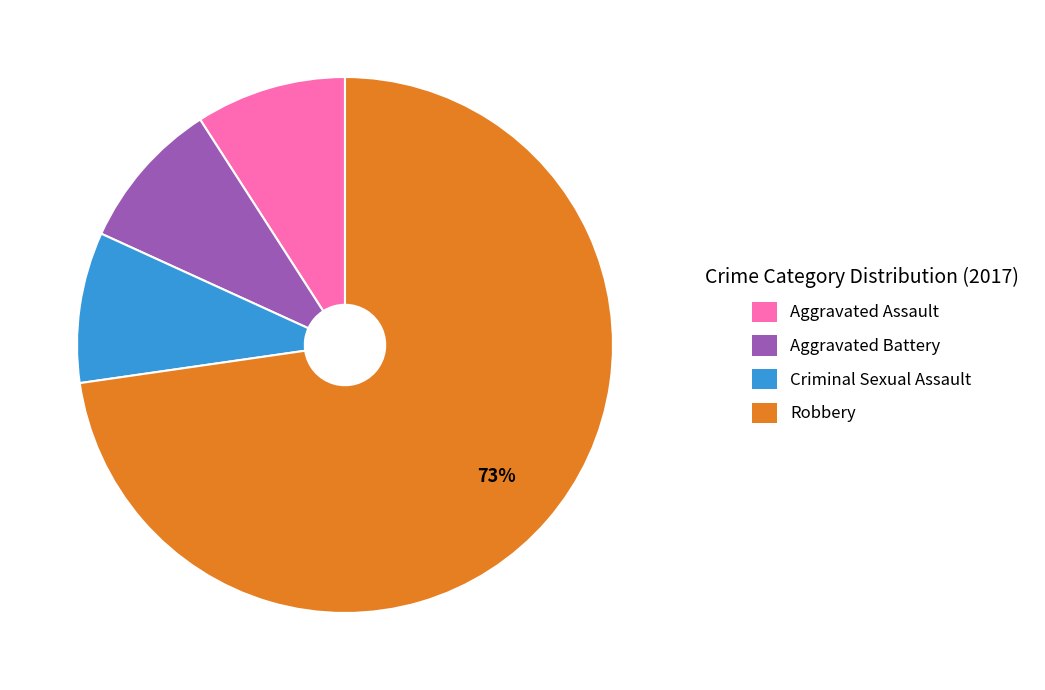

Between Robbery and Aggravated Assault, which is larger?

Robbery